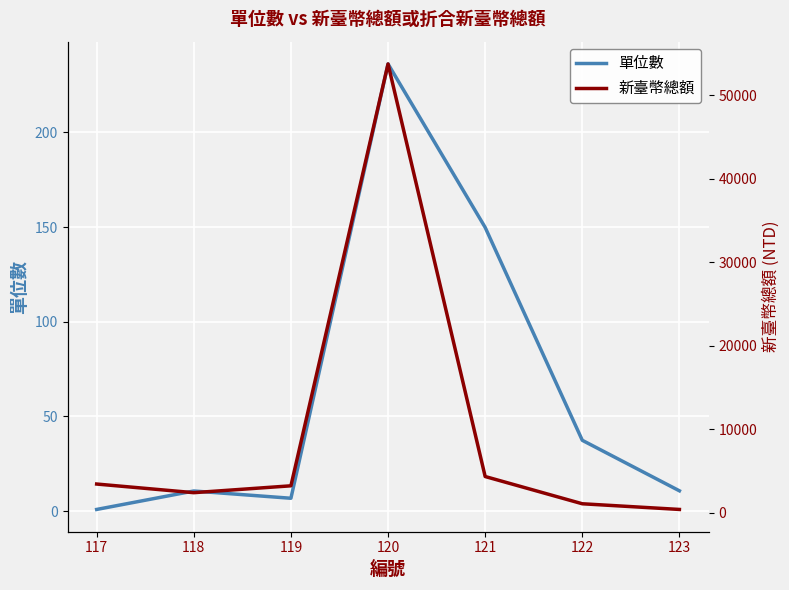

True or false: 新臺幣總額 and 單位數 cross at least once.

False